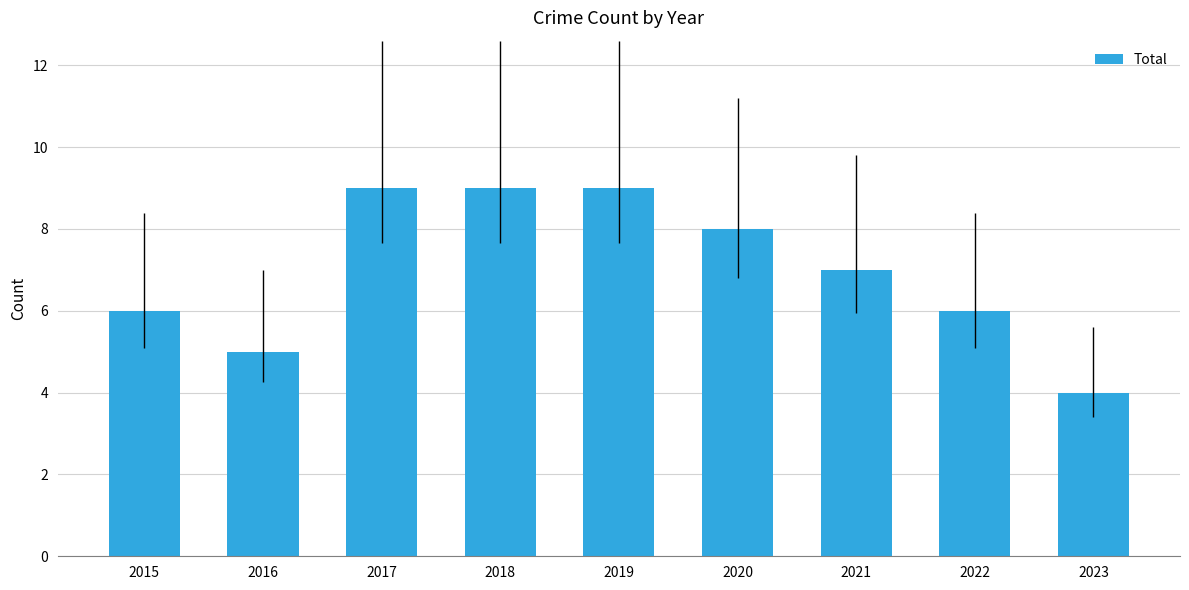

The value at 2015 is 9. True or false?

False